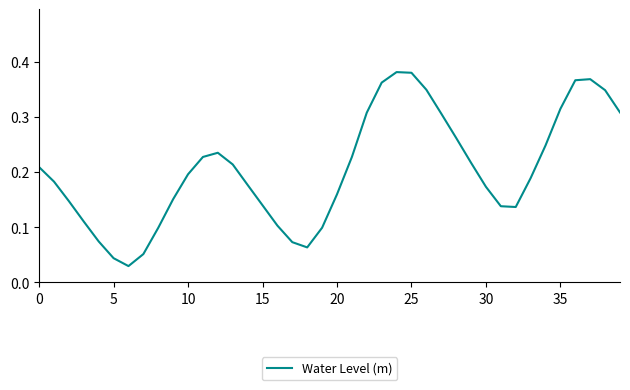

True or false: there are more than 2 points higher than both neighbors.

True